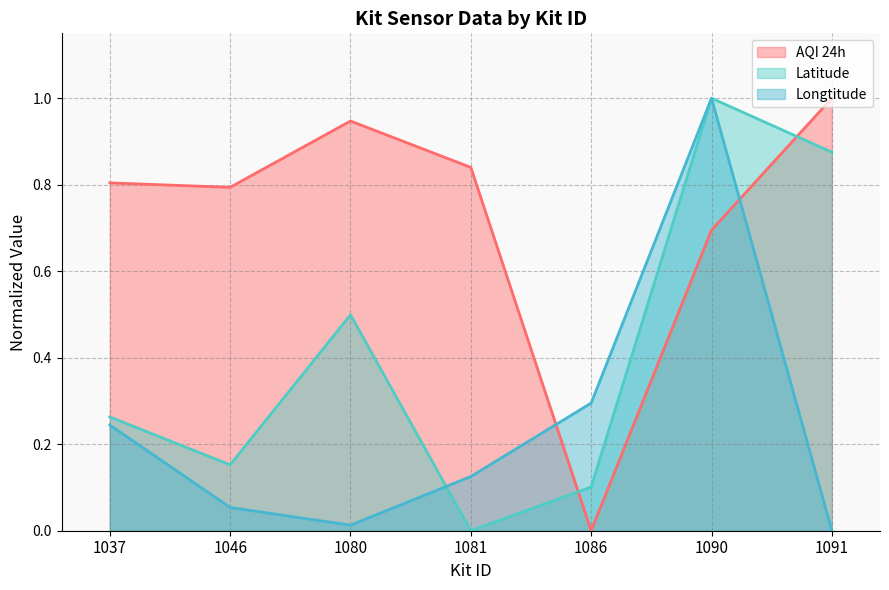

How many values in the Longtitude series exceed 0?

6